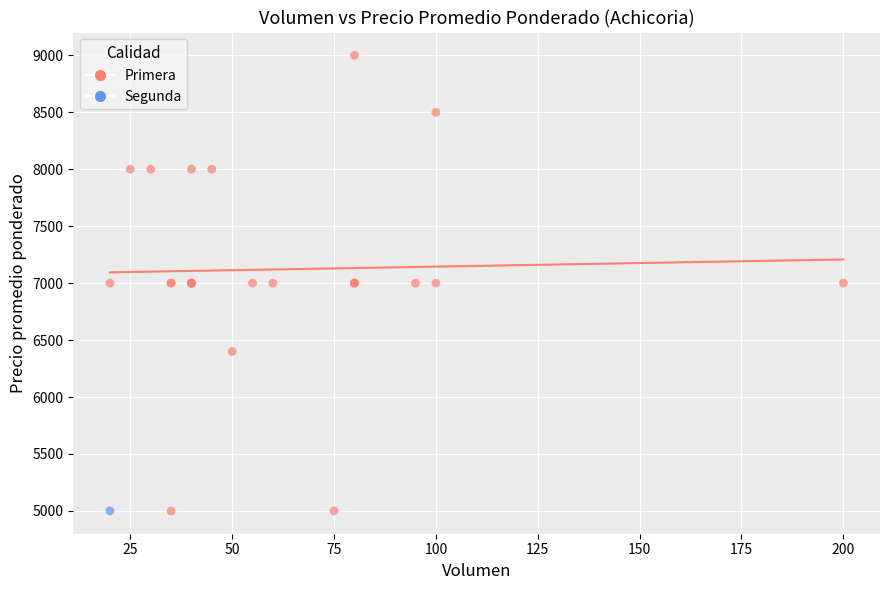

What are all the series names shown in the legend?

Primera, Segunda